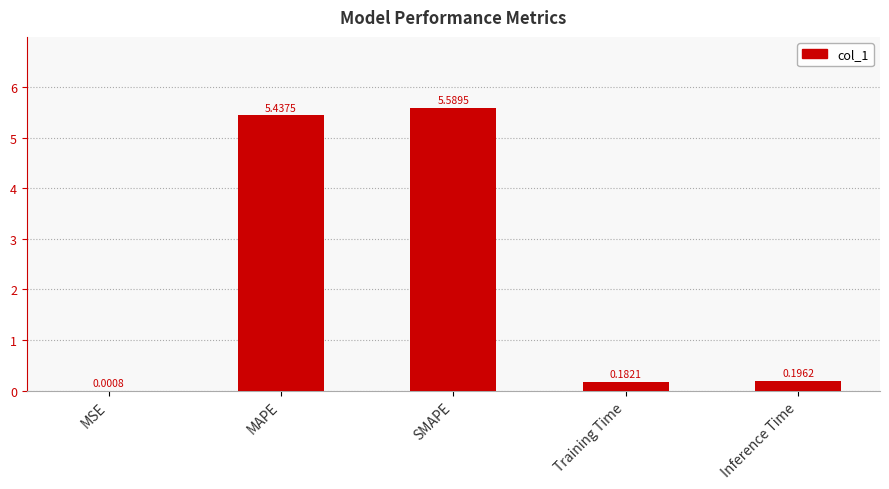

What is the sum of the values at Inference Time and Training Time?

0.4